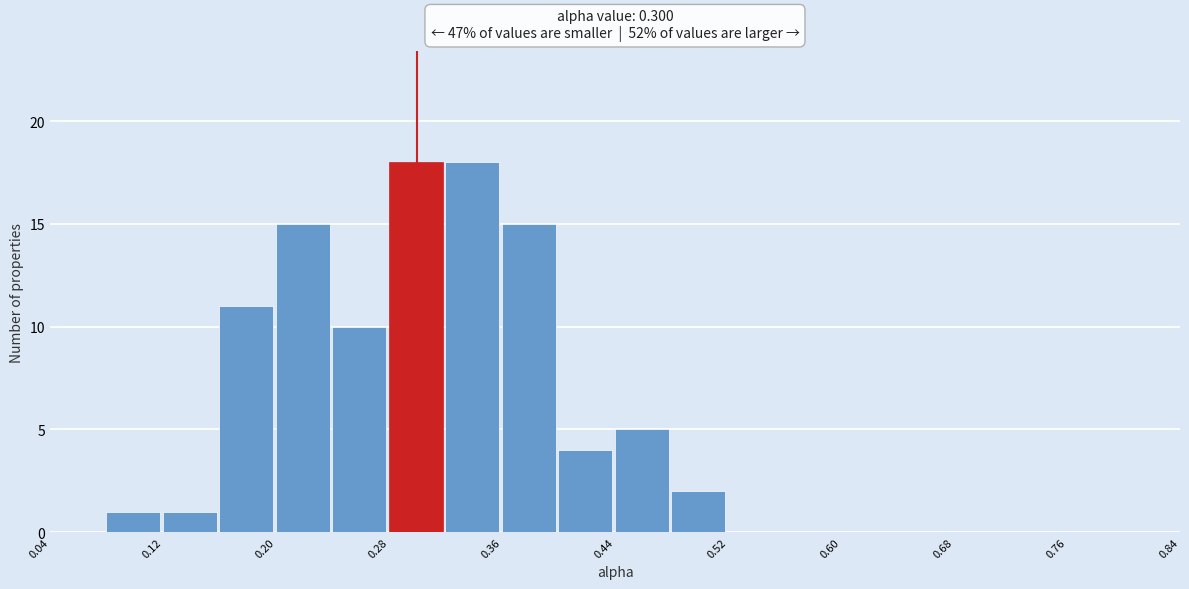

Reading left to right, list every bar in this chart as the range it spans on the x-axis followed by its height. The values are not printed on the chart, so give them approximately, as read against the axis.

0.04 to 0.08: 0
0.08 to 0.12: 1
0.12 to 0.16: 1
0.16 to 0.20: 11
0.20 to 0.24: 15
0.24 to 0.28: 10
0.28 to 0.32: 18
0.32 to 0.36: 18
0.36 to 0.40: 15
0.40 to 0.44: 4
0.44 to 0.48: 5
0.48 to 0.52: 2
0.52 to 0.56: 0
0.56 to 0.60: 0
0.60 to 0.64: 0
0.64 to 0.68: 0
0.68 to 0.72: 0
0.72 to 0.76: 0
0.76 to 0.80: 0
0.80 to 0.84: 0